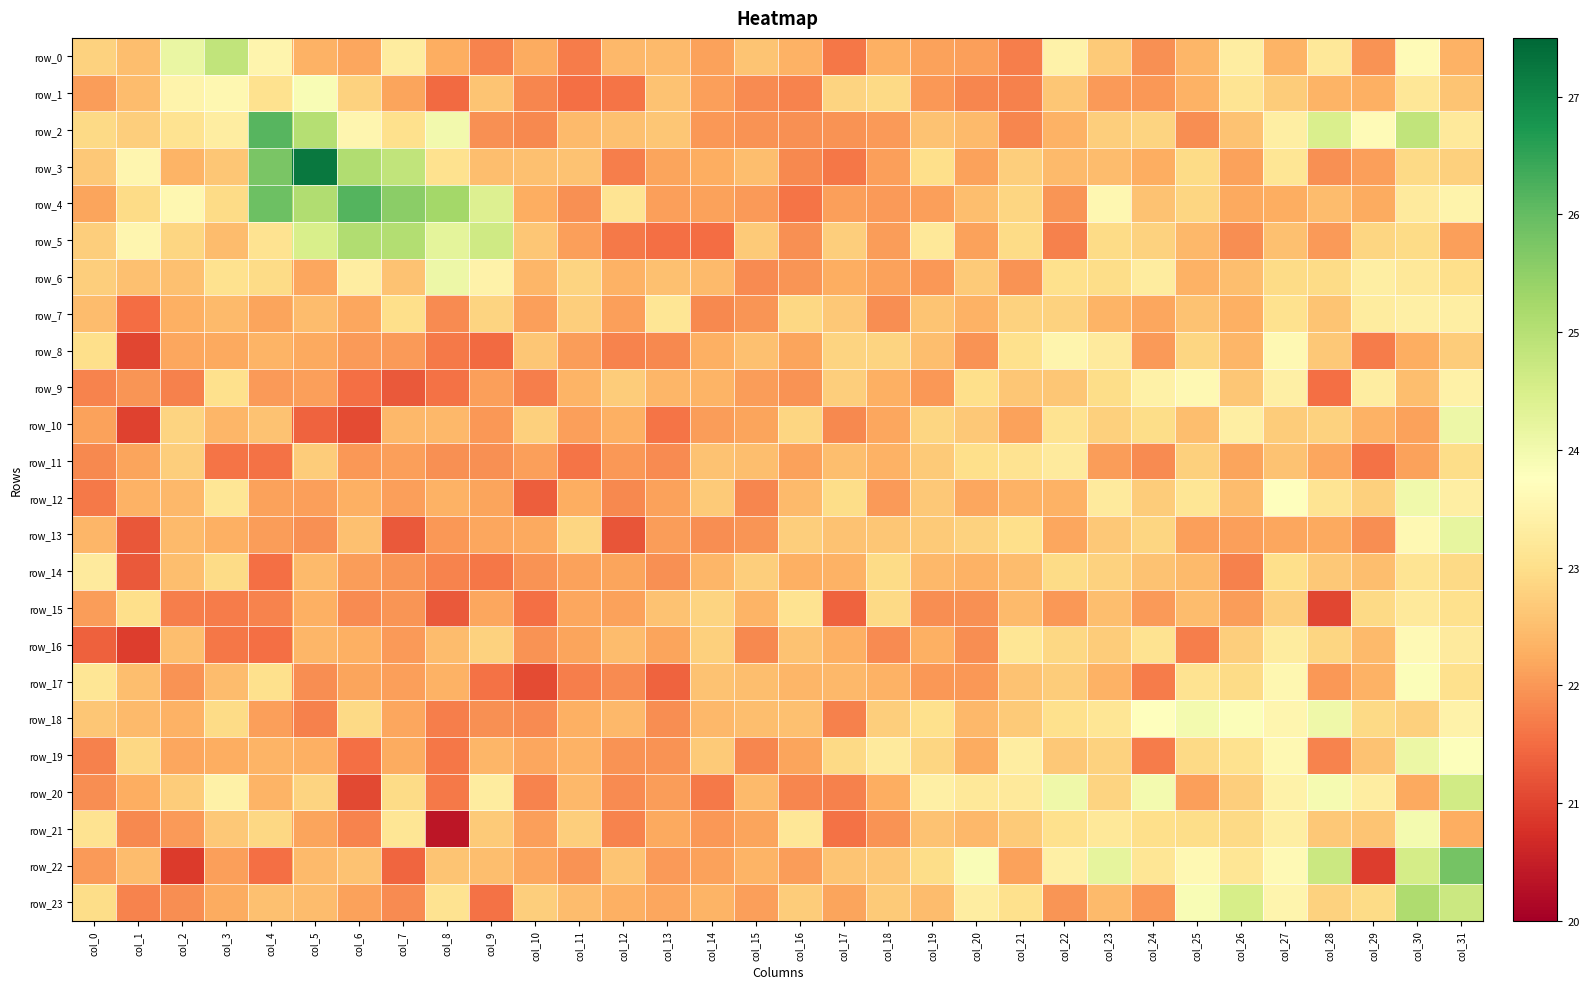

True or false: row_14 has a value of 35.9 at col_29.

False